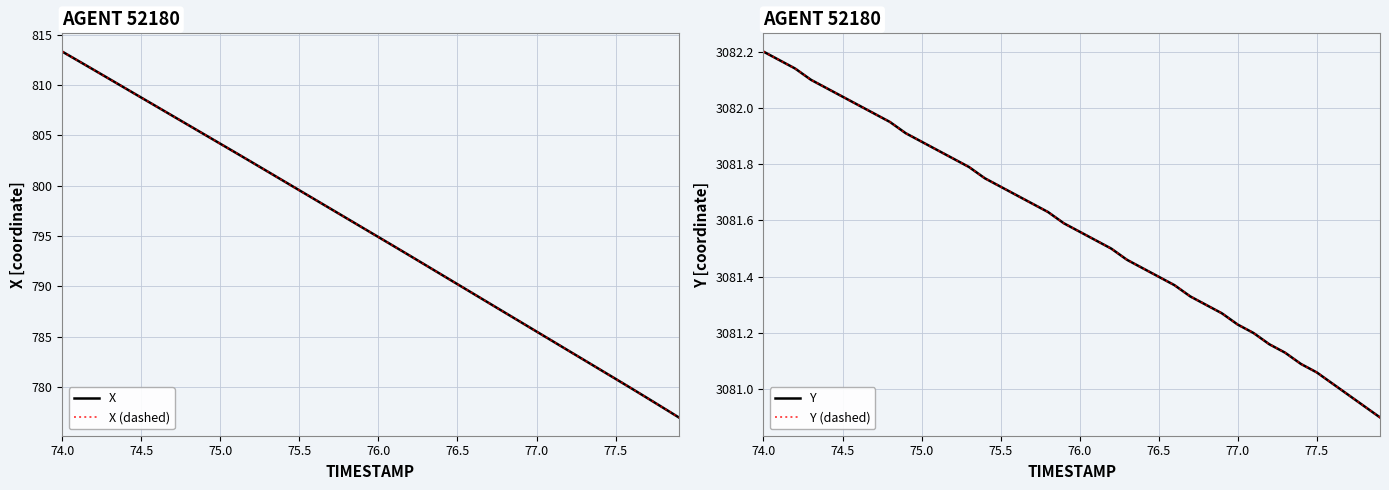

Reading left to right, extract all data points from this chart.

X: 813.3	812.4	811.5	810.6	809.7	808.8	807.8	806.9	806.0	805.1	804.2	803.2	802.3	801.4	800.5	799.5	798.6	797.7	796.7	795.8	794.9	794.0	793.0	792.1	791.1	790.2	789.3	788.3	787.4	786.4	785.5	784.6	783.6	782.7	781.7	780.8	779.9	778.9	777.9	777.0
X (dashed): 813.3	812.4	811.5	810.6	809.7	808.8	807.8	806.9	806.0	805.1	804.2	803.2	802.3	801.4	800.5	799.5	798.6	797.7	796.7	795.8	794.9	794.0	793.0	792.1	791.1	790.2	789.3	788.3	787.4	786.4	785.5	784.6	783.6	782.7	781.7	780.8	779.9	778.9	777.9	777.0
Y: 3082.2	3082.2	3082.1	3082.1	3082.1	3082.0	3082.0	3082.0	3081.9	3081.9	3081.9	3081.8	3081.8	3081.8	3081.8	3081.7	3081.7	3081.7	3081.6	3081.6	3081.6	3081.5	3081.5	3081.5	3081.4	3081.4	3081.4	3081.3	3081.3	3081.3	3081.2	3081.2	3081.2	3081.1	3081.1	3081.1	3081.0	3081.0	3080.9	3080.9
Y (dashed): 3082.2	3082.2	3082.1	3082.1	3082.1	3082.0	3082.0	3082.0	3081.9	3081.9	3081.9	3081.8	3081.8	3081.8	3081.8	3081.7	3081.7	3081.7	3081.6	3081.6	3081.6	3081.5	3081.5	3081.5	3081.4	3081.4	3081.4	3081.3	3081.3	3081.3	3081.2	3081.2	3081.2	3081.1	3081.1	3081.1	3081.0	3081.0	3080.9	3080.9